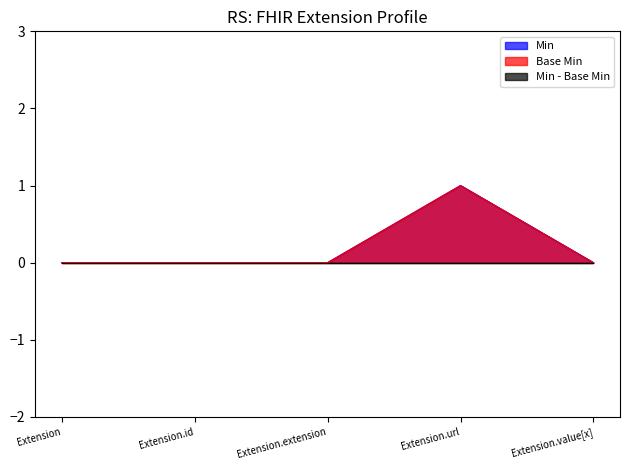

Reading left to right, transcribe all the data shown in this chart.

Min: Extension=0	Extension.id=0	Extension.extension=0	Extension.url=1	Extension.value[x]=0
Base Min: Extension=0	Extension.id=0	Extension.extension=0	Extension.url=1	Extension.value[x]=0